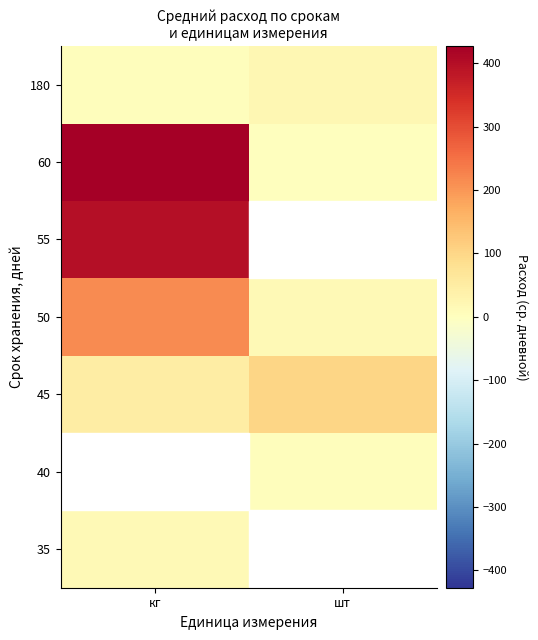

Which category has the highest value in the 40 series?

кг